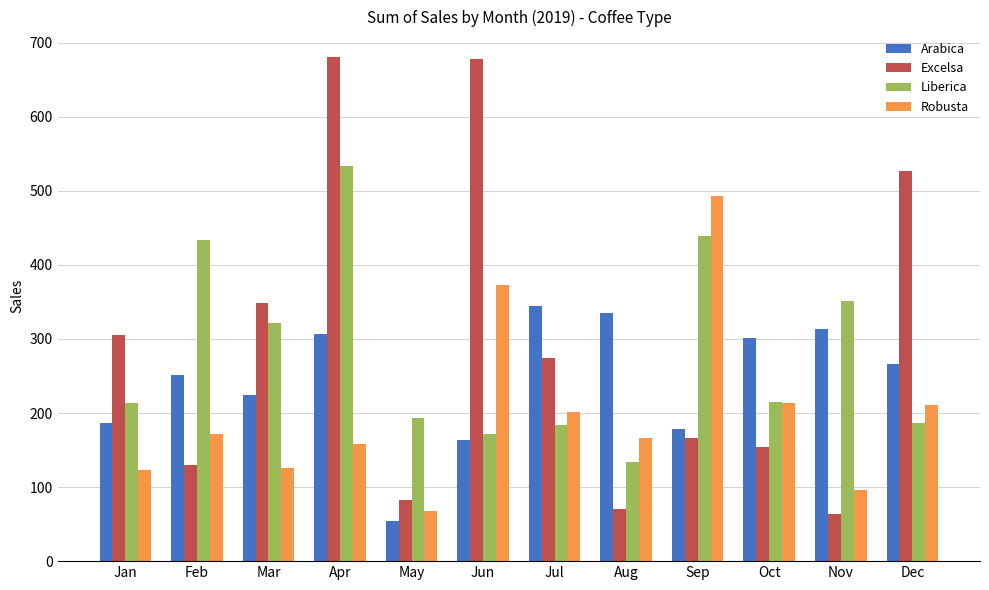

How many categories are shown in the chart?

12